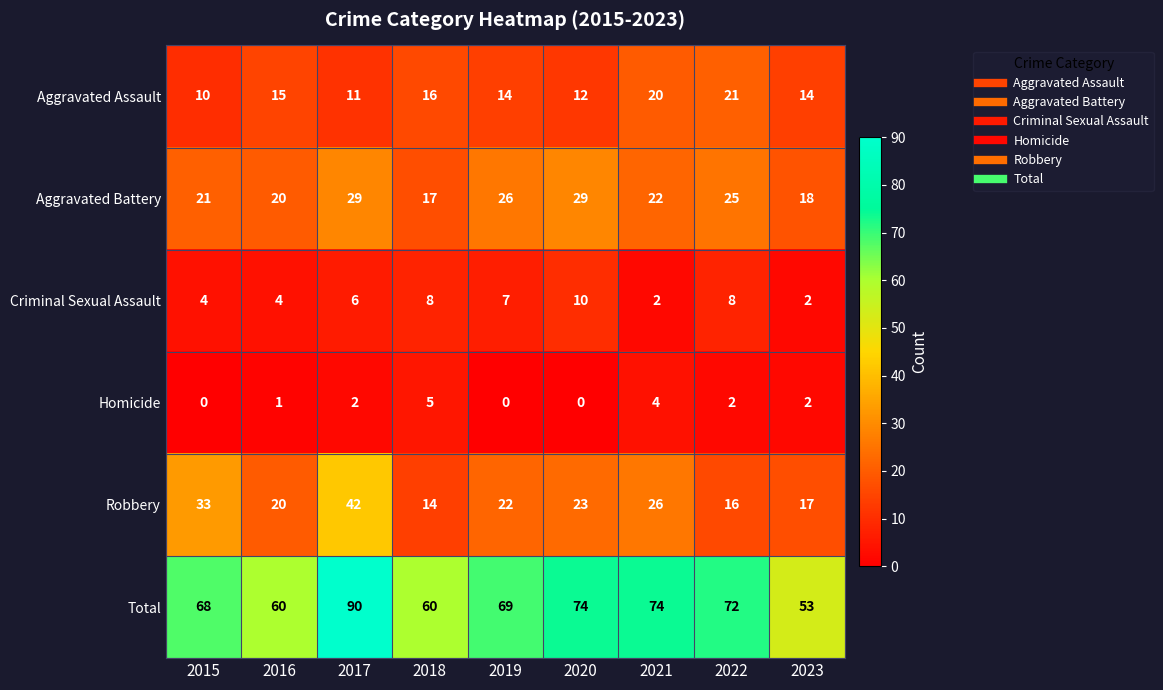

At how many categories does at least one series exceed 77?

1